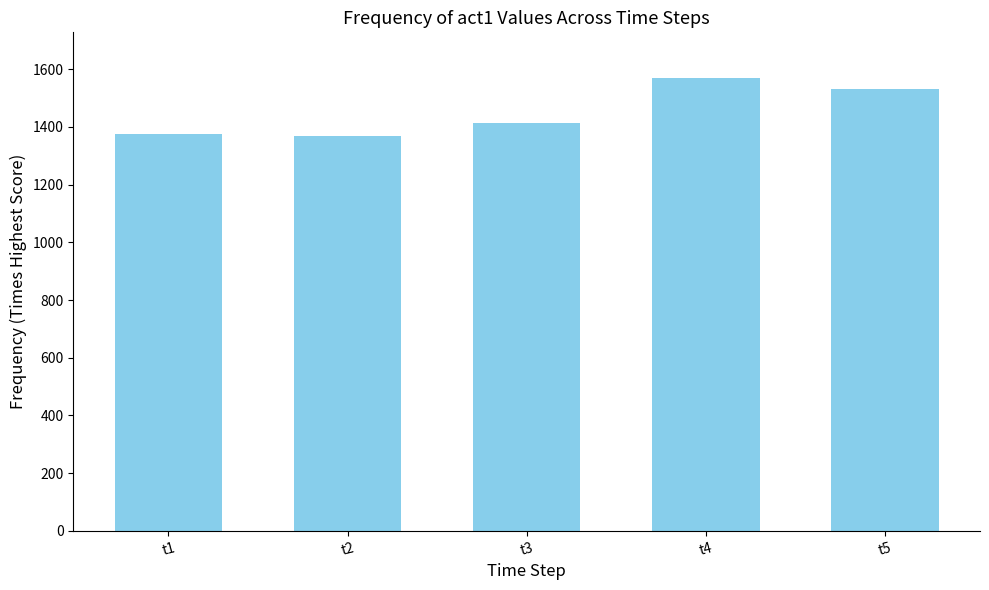

What is the sum of the values at t3 and t4?

2986